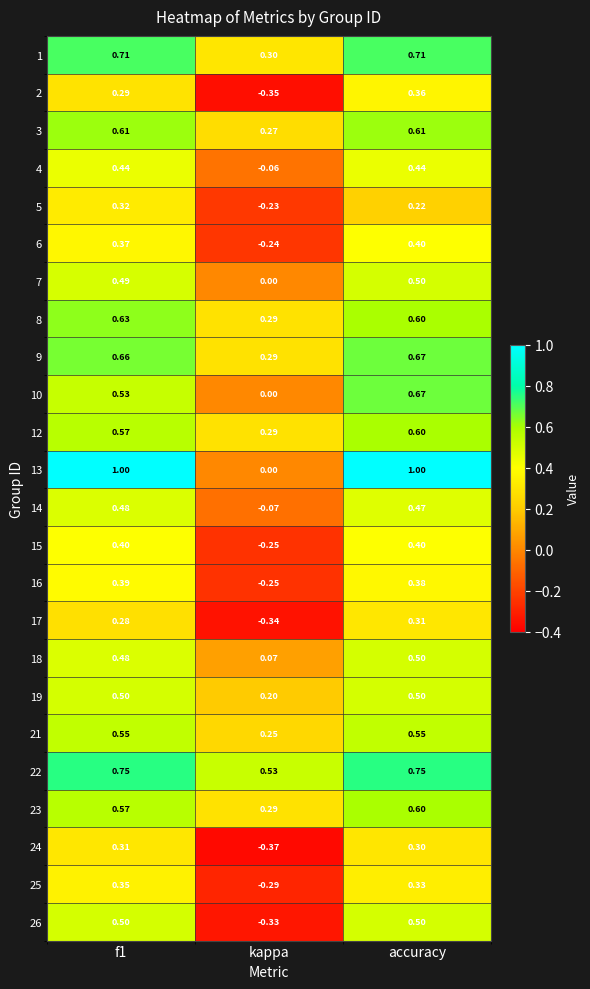

At which category is the sum across all series the highest?

accuracy